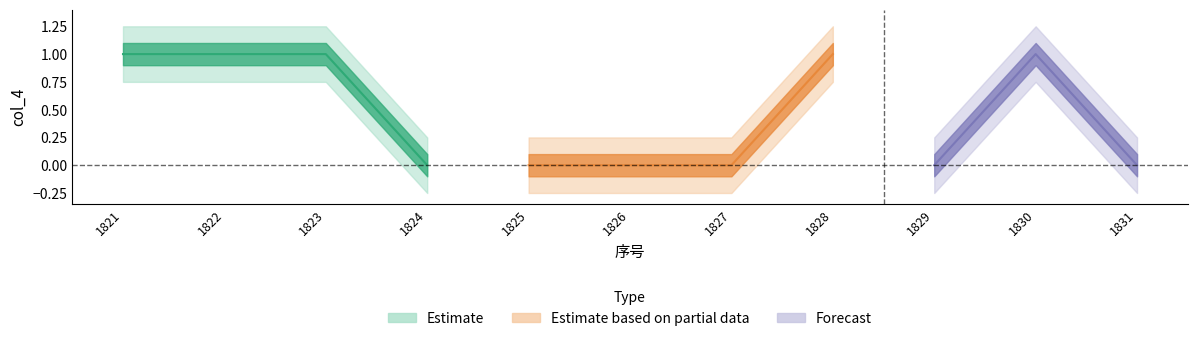

Is it true that the value at 1831 is 0?

True